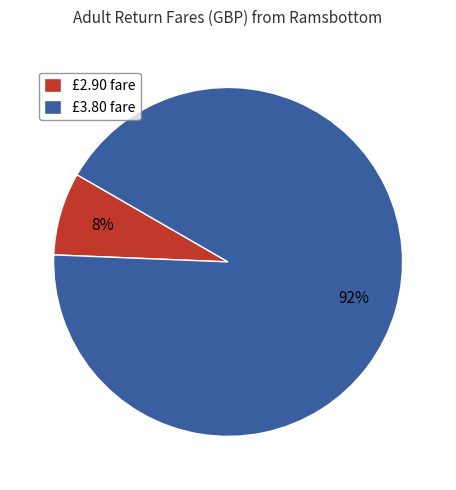

Is there a majority slice in this chart?

Yes